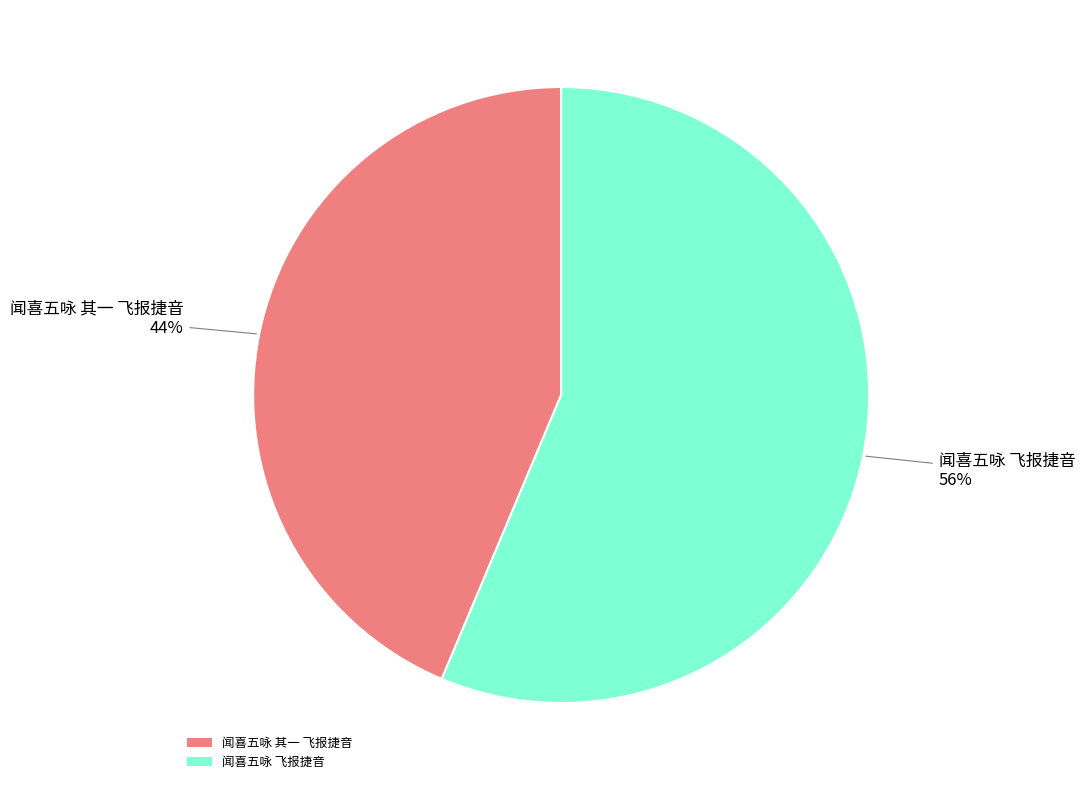

To the nearest percent, what is the combined percentage of 闻喜五咏 飞报捷音 and 闻喜五咏 其一 飞报捷音?

100%